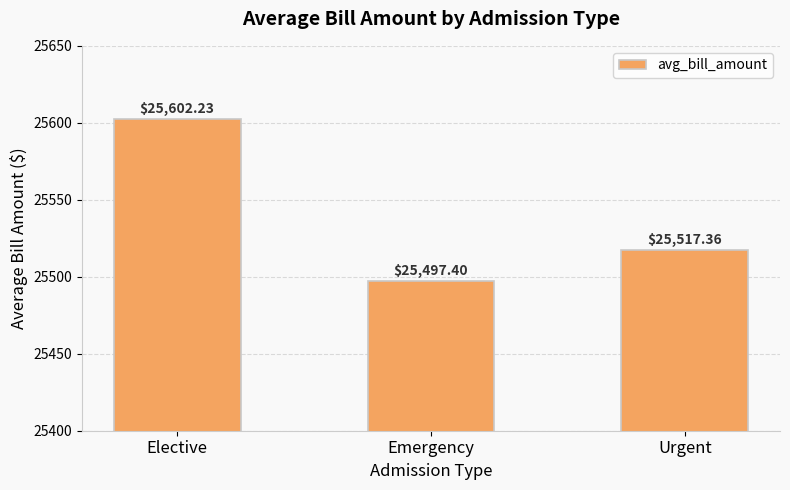

What is the change in value from Elective to Urgent?

-84.9